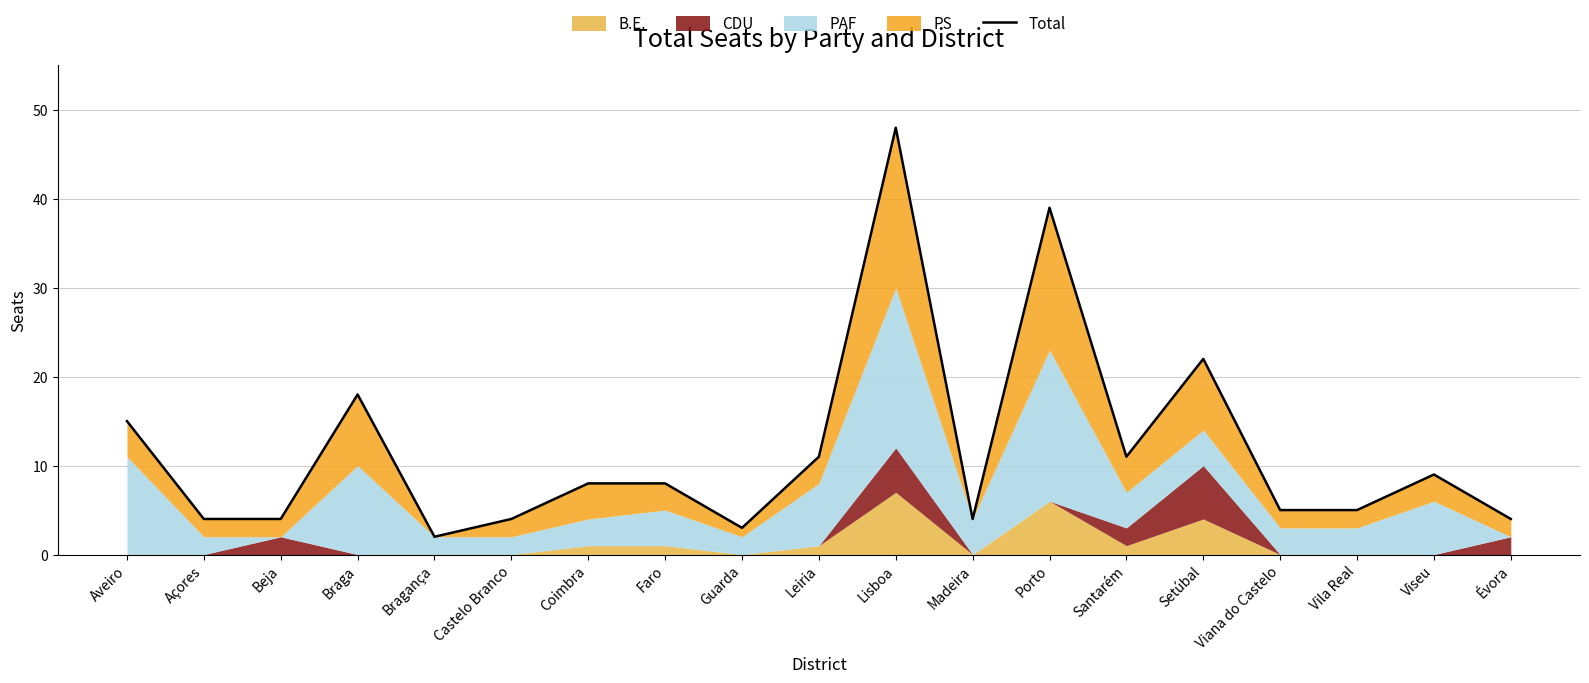

Reading right to left, extract all data points from this chart.

4	9	5	5	22	11	39	4	48	11	3	8	8	4	2	18	4	4	15